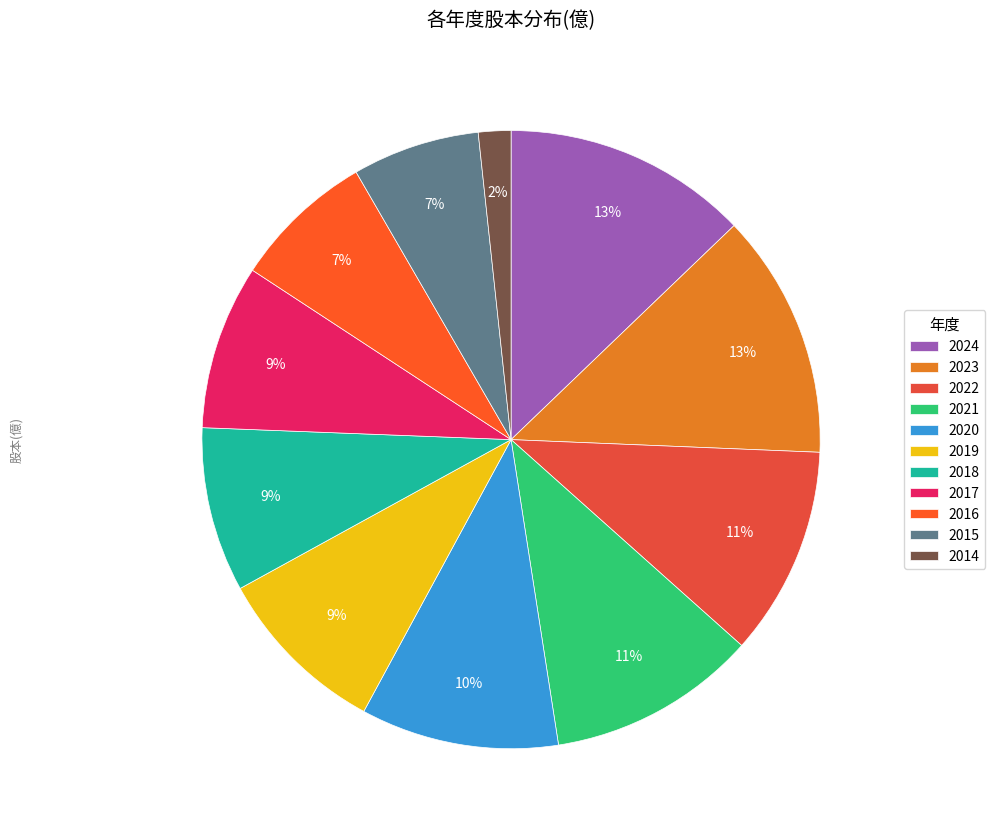

What is the change in value from 2015 to 2014?

-4.1